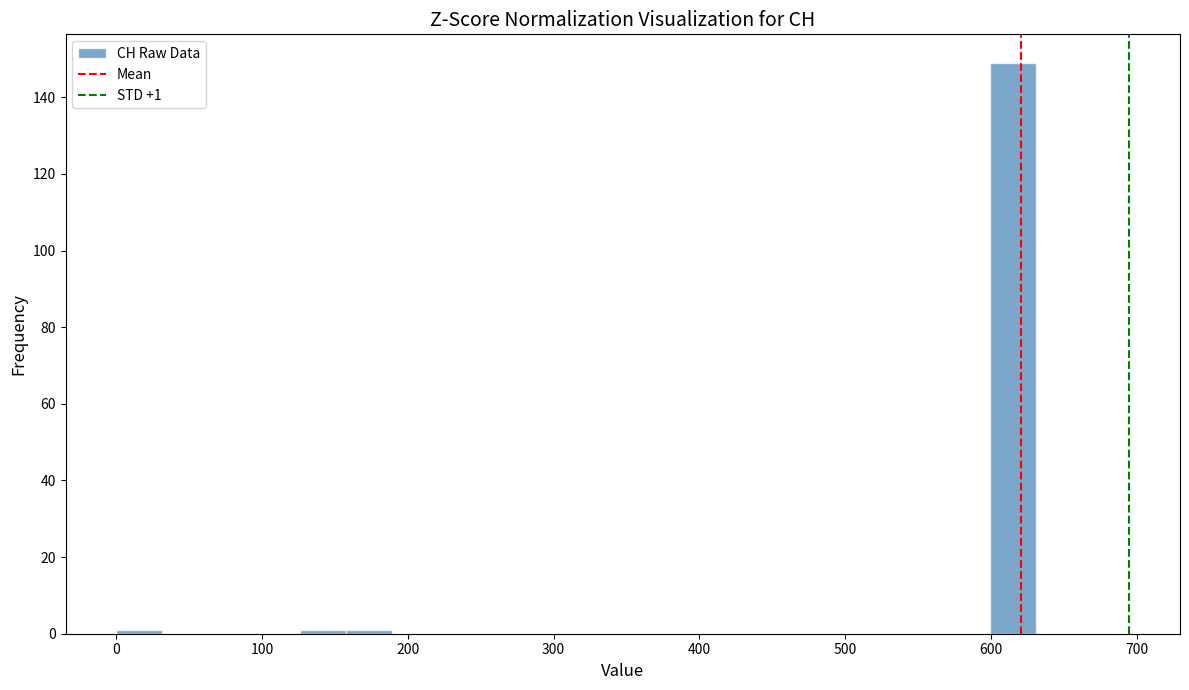

Around what value on the x-axis is the tallest bar? Give the approximate position of its centre, as read against the axis.

620